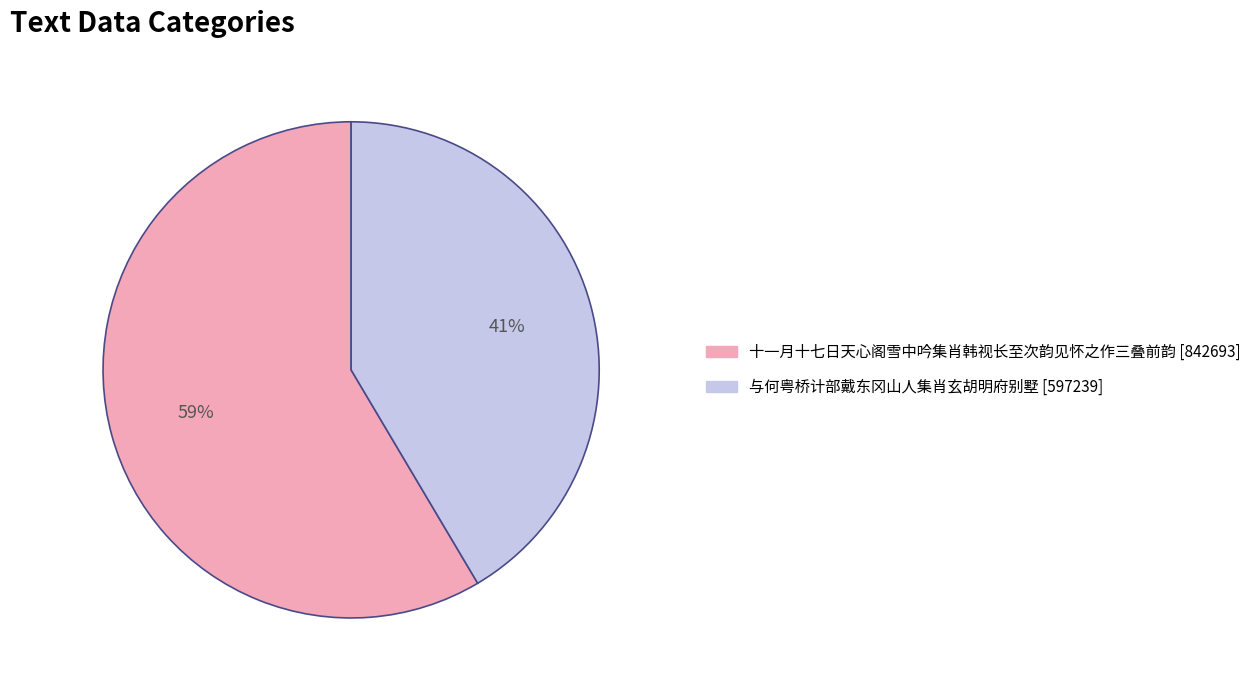

Which category has the biggest portion of the pie?

十一月十七日天心阁雪中吟集肖韩视长至次韵见怀之作三叠前韵